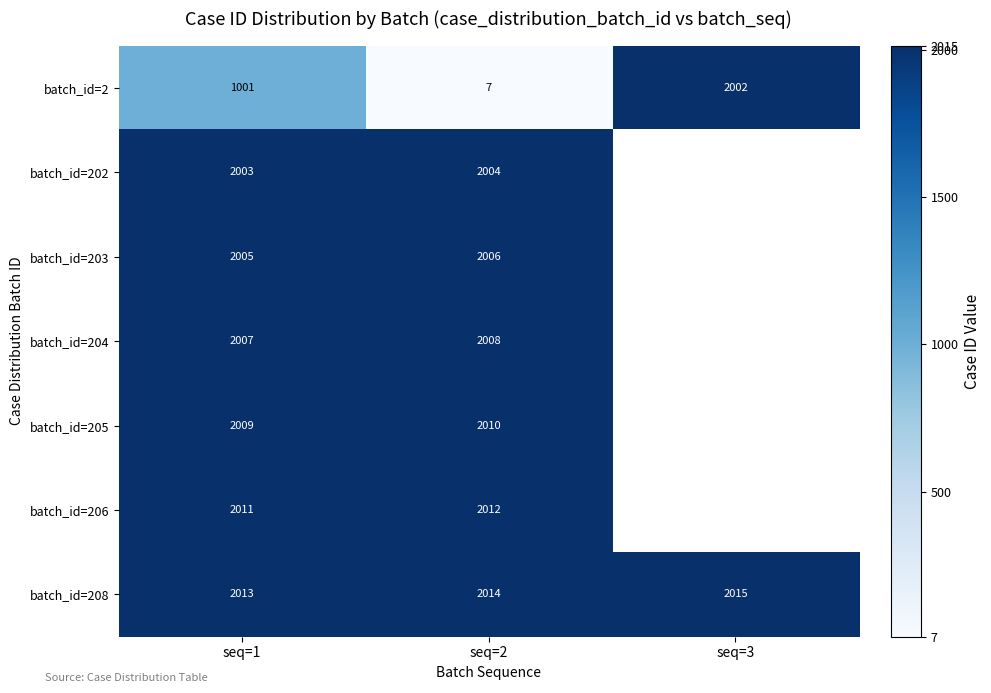

At seq=1, list the series in order from smallest to largest.

batch_id=2, batch_id=202, batch_id=203, batch_id=204, batch_id=205, batch_id=206, batch_id=208